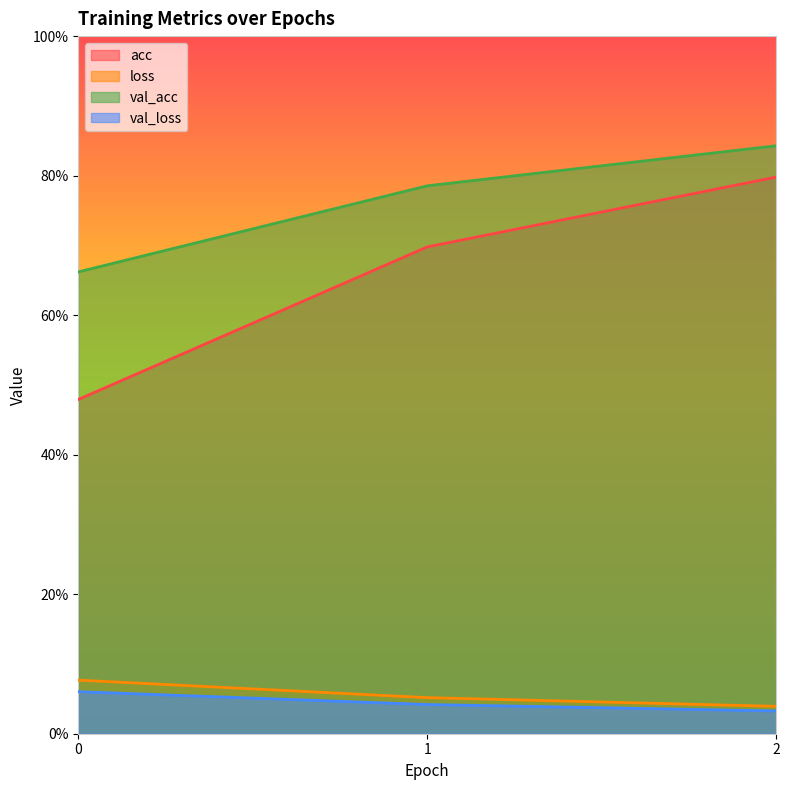

Reading right to left, extract all data points from this chart.

acc: 2=0.8	1=0.7	0=0.5
loss: 2=0.0	1=0.1	0=0.1
val_acc: 2=0.8	1=0.8	0=0.7
val_loss: 2=0.0	1=0.0	0=0.1